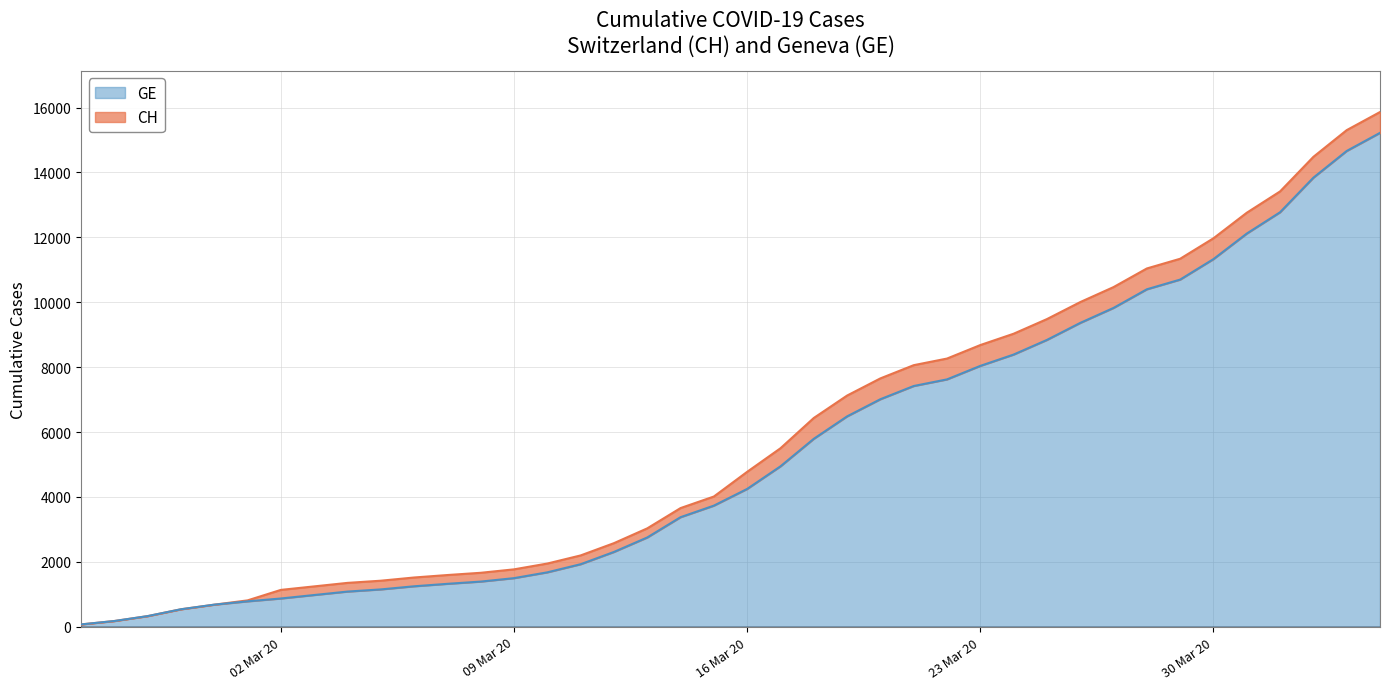

True or false: GE and CH intersect in this chart.

False